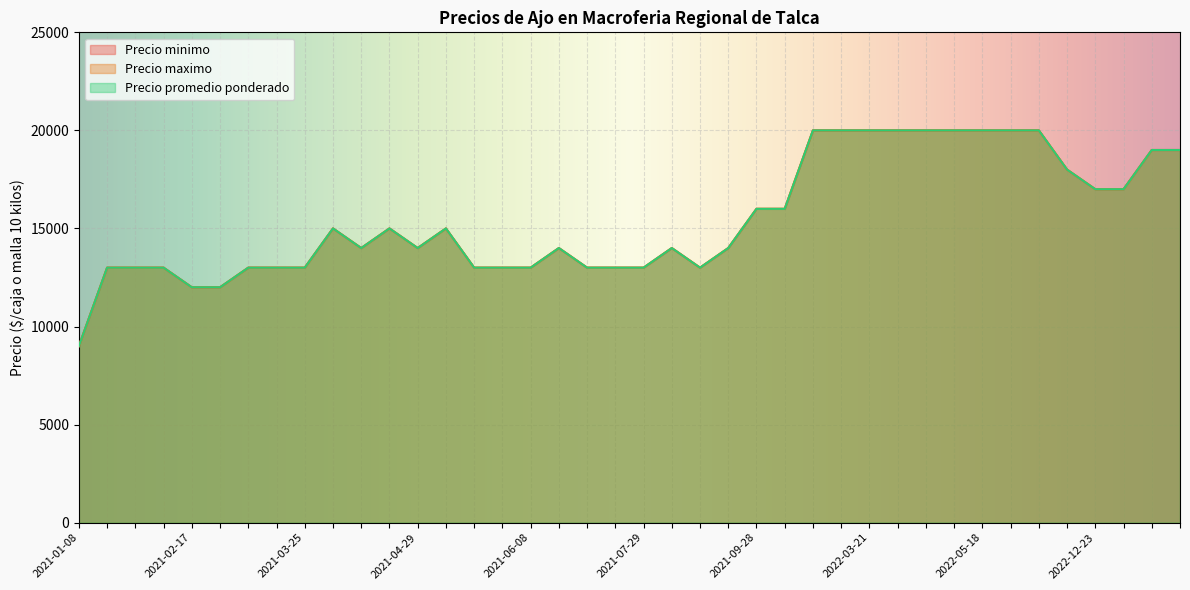

True or false: Precio minimo and Precio promedio ponderado cross at least once.

False